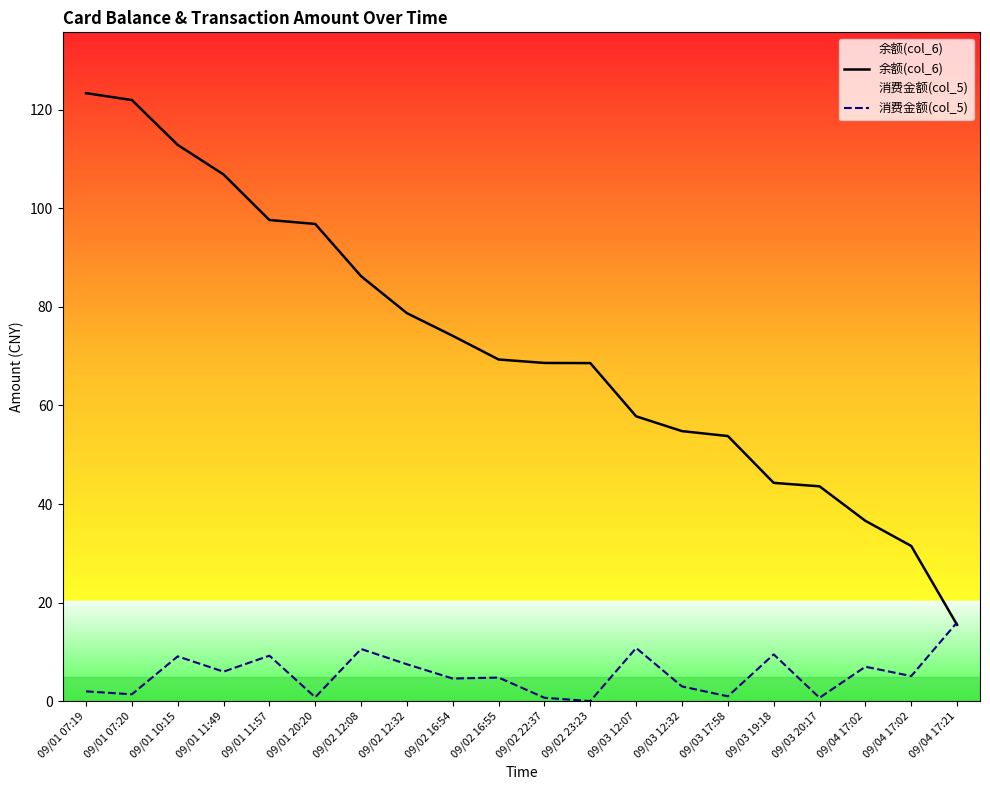

True or false: 余额(col_6) has a value of 6.4 at 09/04 17:02.

False